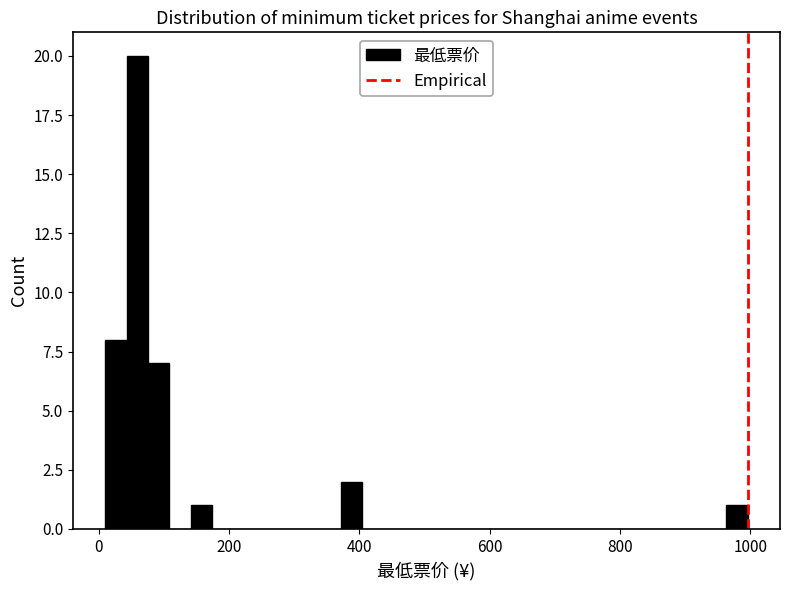

Read against the x-axis, roughly where is the centre of the tallest bar?

60